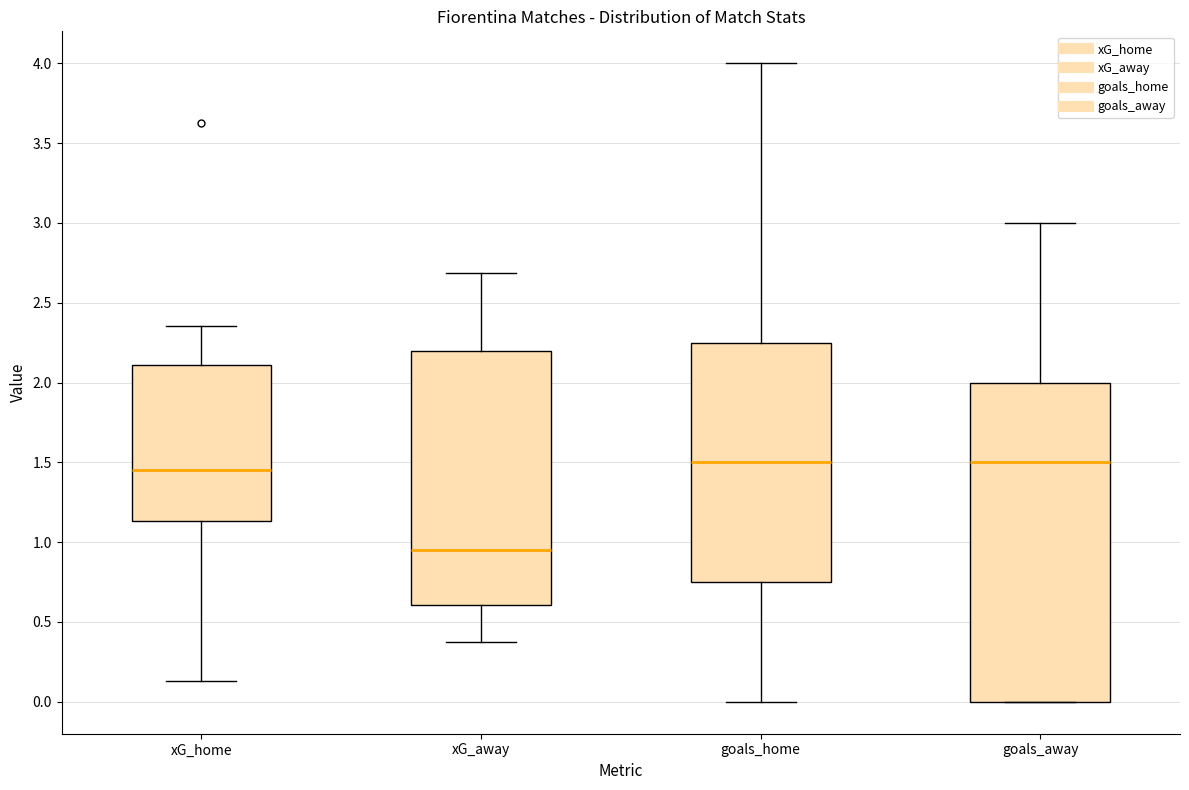

Comparing the boxes themselves (not the whiskers), which one is the tallest?

goals_away